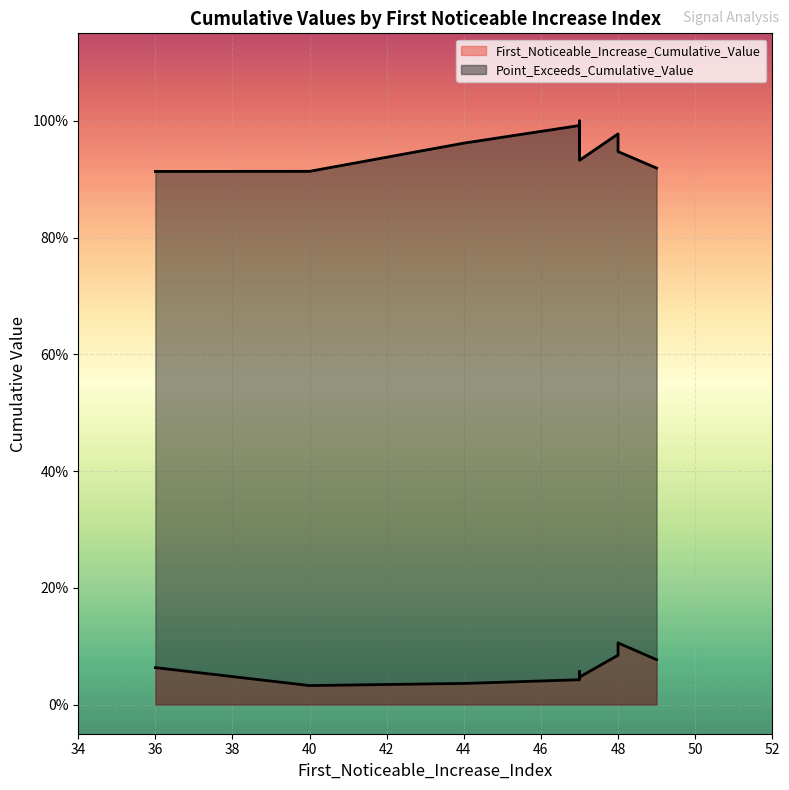

At 47, list the series in order from smallest to largest.

First_Noticeable_Increase_Cumulative_Value, Point_Exceeds_Cumulative_Value